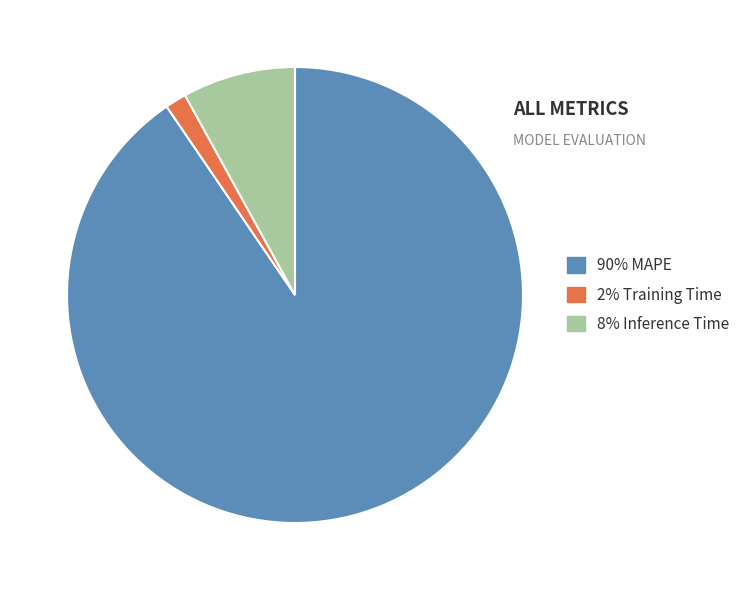

Is there any slice that represents more than half of the pie?

Yes